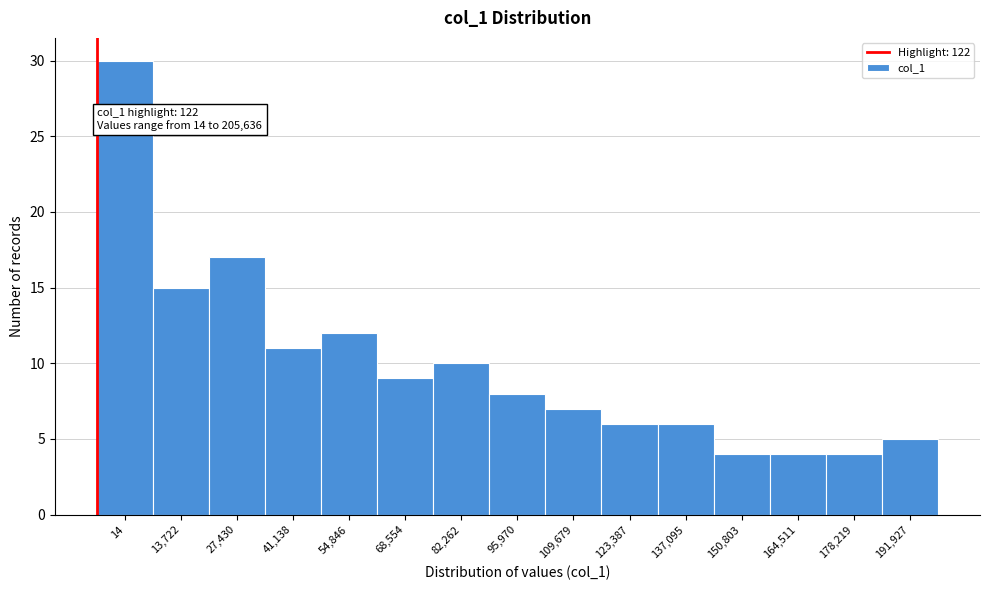

Reading right to left, extract all data points from this chart.

191,927=5	178,219=4	164,511=4	150,803=4	137,095=6	123,387=6	109,679=7	95,970=8	82,262=10	68,554=9	54,846=12	41,138=11	27,430=17	13,722=15	14=30